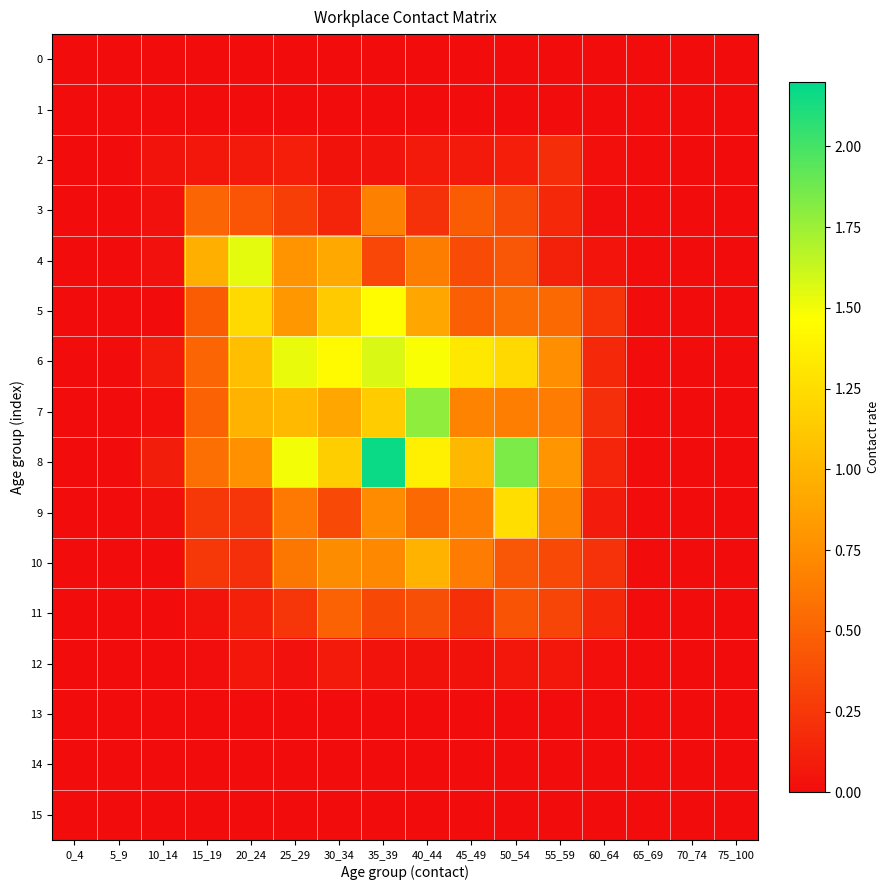

Reading left to right, what are all the values shown in this chart?

0: 0_4=0.0	5_9=0.0	10_14=0.0	15_19=0.0	20_24=0.0	25_29=0.0	30_34=0.0	35_39=0.0	40_44=0.0	45_49=0.0	50_54=0.0	55_59=0.0	60_64=0.0	65_69=0.0	70_74=0.0	75_100=0.0
1: 0_4=0.0	5_9=0.0	10_14=0.0	15_19=0.0	20_24=0.0	25_29=0.0	30_34=0.0	35_39=0.0	40_44=0.0	45_49=0.0	50_54=0.0	55_59=0.0	60_64=0.0	65_69=0.0	70_74=0.0	75_100=0.0
2: 0_4=0.0	5_9=0.0	10_14=0.0	15_19=0.1	20_24=0.1	25_29=0.1	30_34=0.0	35_39=0.0	40_44=0.1	45_49=0.1	50_54=0.1	55_59=0.2	60_64=0.0	65_69=0.0	70_74=0.0	75_100=0.0
3: 0_4=0.0	5_9=0.0	10_14=0.0	15_19=0.5	20_24=0.4	25_29=0.3	30_34=0.1	35_39=0.7	40_44=0.2	45_49=0.5	50_54=0.4	55_59=0.2	60_64=0.0	65_69=0.0	70_74=0.0	75_100=0.0
4: 0_4=0.0	5_9=0.0	10_14=0.0	15_19=1.0	20_24=1.5	25_29=0.8	30_34=0.9	35_39=0.3	40_44=0.6	45_49=0.4	50_54=0.4	55_59=0.1	60_64=0.0	65_69=0.0	70_74=0.0	75_100=0.0
5: 0_4=0.0	5_9=0.0	10_14=0.0	15_19=0.5	20_24=1.2	25_29=0.8	30_34=1.1	35_39=1.5	40_44=0.9	45_49=0.5	50_54=0.6	55_59=0.5	60_64=0.2	65_69=0.0	70_74=0.0	75_100=0.0
6: 0_4=0.0	5_9=0.0	10_14=0.1	15_19=0.5	20_24=1.1	25_29=1.5	30_34=1.4	35_39=1.6	40_44=1.5	45_49=1.3	50_54=1.2	55_59=0.8	60_64=0.2	65_69=0.0	70_74=0.0	75_100=0.0
7: 0_4=0.0	5_9=0.0	10_14=0.0	15_19=0.5	20_24=1.0	25_29=1.0	30_34=0.9	35_39=1.1	40_44=1.8	45_49=0.7	50_54=0.7	55_59=0.6	60_64=0.2	65_69=0.0	70_74=0.0	75_100=0.0
8: 0_4=0.0	5_9=0.0	10_14=0.1	15_19=0.6	20_24=0.8	25_29=1.5	30_34=1.2	35_39=2.2	40_44=1.4	45_49=1.0	50_54=1.8	55_59=0.8	60_64=0.1	65_69=0.0	70_74=0.0	75_100=0.0
9: 0_4=0.0	5_9=0.0	10_14=0.0	15_19=0.3	20_24=0.2	25_29=0.6	30_34=0.3	35_39=0.7	40_44=0.5	45_49=0.7	50_54=1.3	55_59=0.7	60_64=0.1	65_69=0.0	70_74=0.0	75_100=0.0
10: 0_4=0.0	5_9=0.0	10_14=0.0	15_19=0.3	20_24=0.2	25_29=0.6	30_34=0.7	35_39=0.7	40_44=1.0	45_49=0.6	50_54=0.4	55_59=0.4	60_64=0.2	65_69=0.0	70_74=0.0	75_100=0.0
11: 0_4=0.0	5_9=0.0	10_14=0.0	15_19=0.0	20_24=0.1	25_29=0.2	30_34=0.5	35_39=0.3	40_44=0.4	45_49=0.2	50_54=0.4	55_59=0.3	60_64=0.2	65_69=0.0	70_74=0.0	75_100=0.0
12: 0_4=0.0	5_9=0.0	10_14=0.0	15_19=0.0	20_24=0.1	25_29=0.0	30_34=0.1	35_39=0.0	40_44=0.0	45_49=0.0	50_54=0.1	55_59=0.1	60_64=0.0	65_69=0.0	70_74=0.0	75_100=0.0
13: 0_4=0.0	5_9=0.0	10_14=0.0	15_19=0.0	20_24=0.0	25_29=0.0	30_34=0.0	35_39=0.0	40_44=0.0	45_49=0.0	50_54=0.0	55_59=0.0	60_64=0.0	65_69=0.0	70_74=0.0	75_100=0.0
14: 0_4=0.0	5_9=0.0	10_14=0.0	15_19=0.0	20_24=0.0	25_29=0.0	30_34=0.0	35_39=0.0	40_44=0.0	45_49=0.0	50_54=0.0	55_59=0.0	60_64=0.0	65_69=0.0	70_74=0.0	75_100=0.0
15: 0_4=0.0	5_9=0.0	10_14=0.0	15_19=0.0	20_24=0.0	25_29=0.0	30_34=0.0	35_39=0.0	40_44=0.0	45_49=0.0	50_54=0.0	55_59=0.0	60_64=0.0	65_69=0.0	70_74=0.0	75_100=0.0